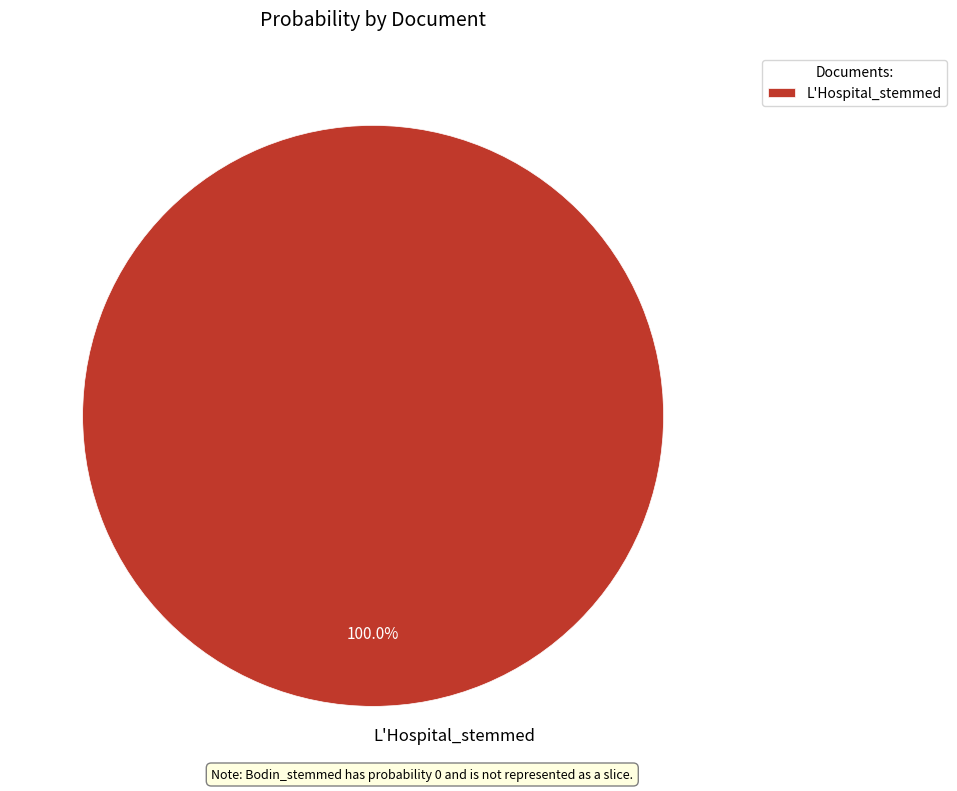

Count the number of slices in the pie.

1